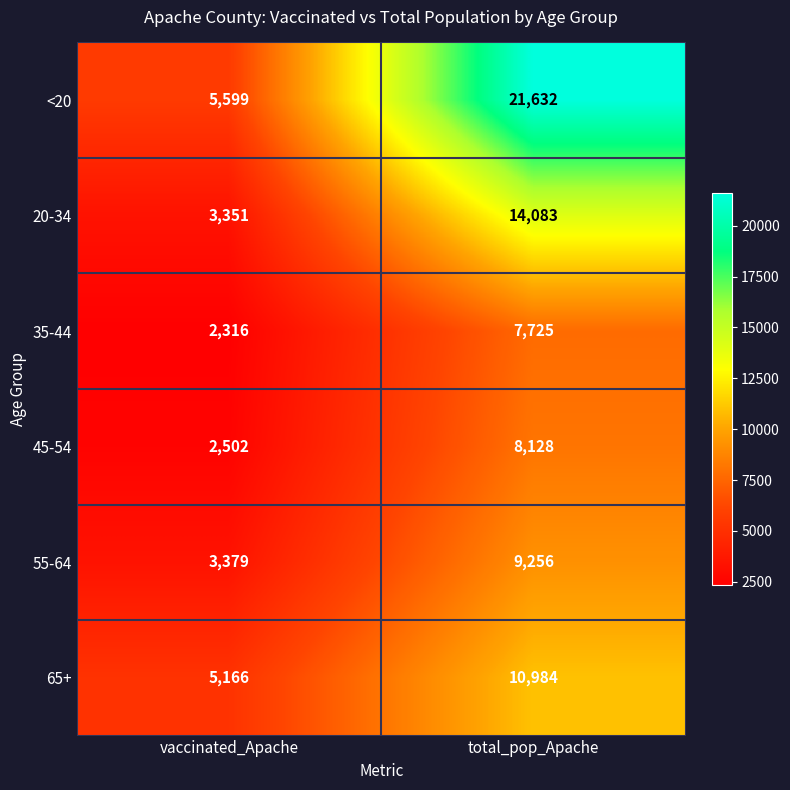

What is the spread (max minus min) of values at total_pop_Apache?

13907